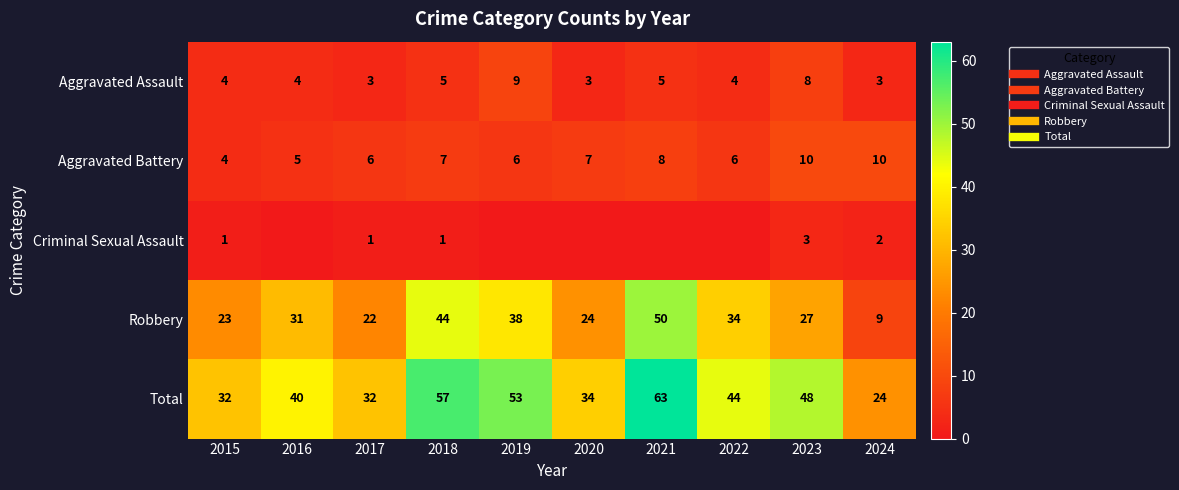

What is the spread (max minus min) of values at 2017?

31